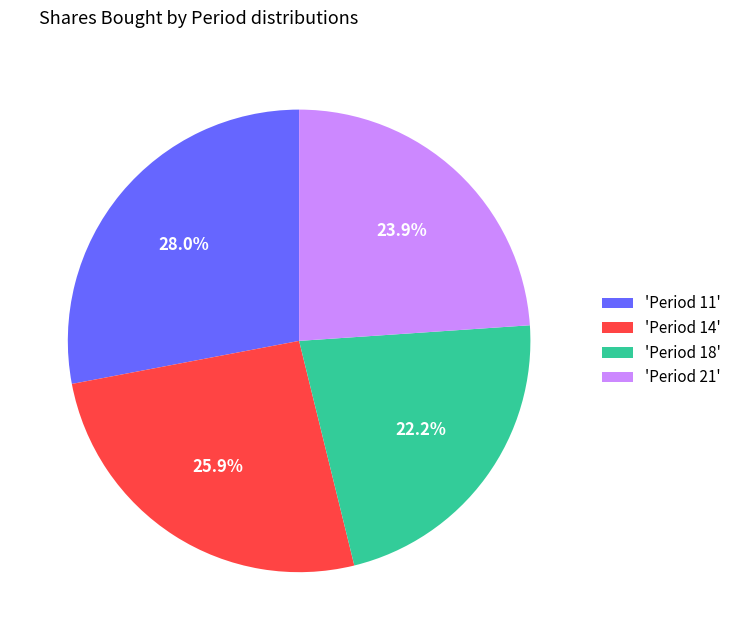

What portion of the pie excludes 'Period 21'?

76.1%